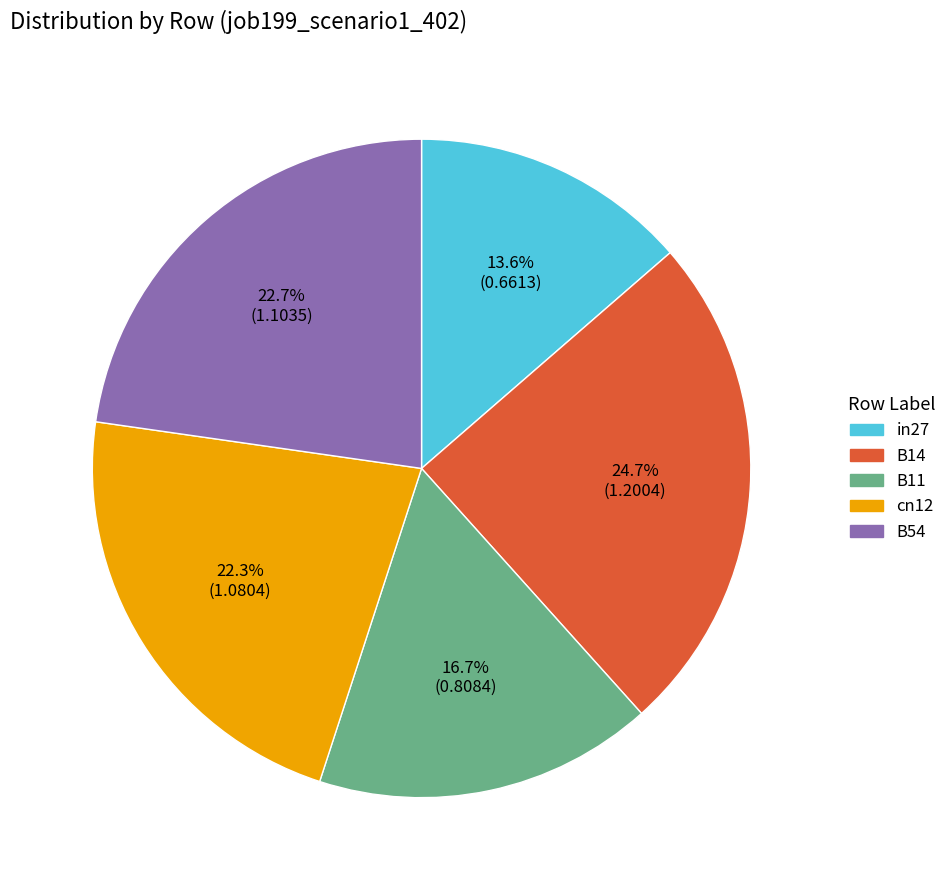

How many slices are in this pie chart?

5